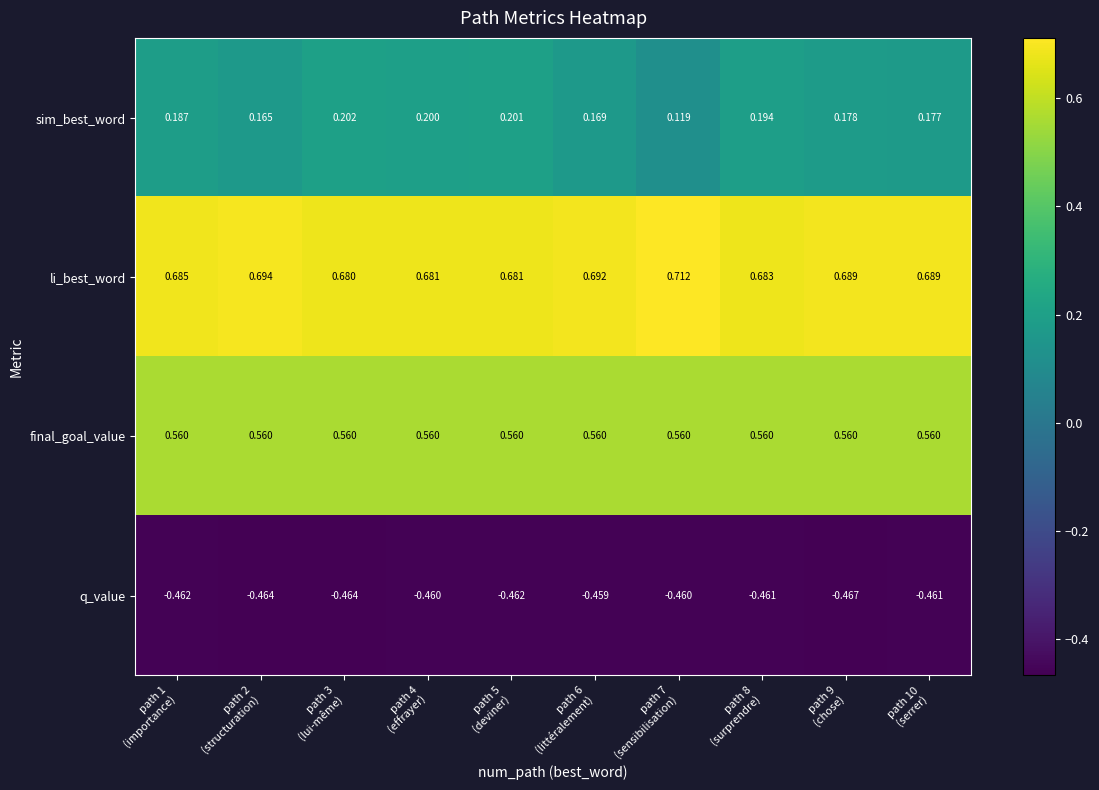

Which category has the lowest value across all series?

path 9
(chose)